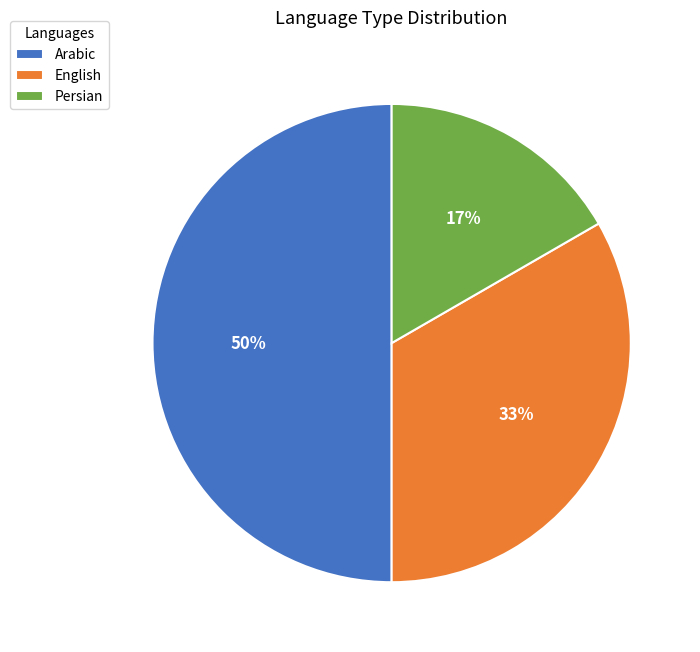

Is it true that English is 43% of the pie?

False